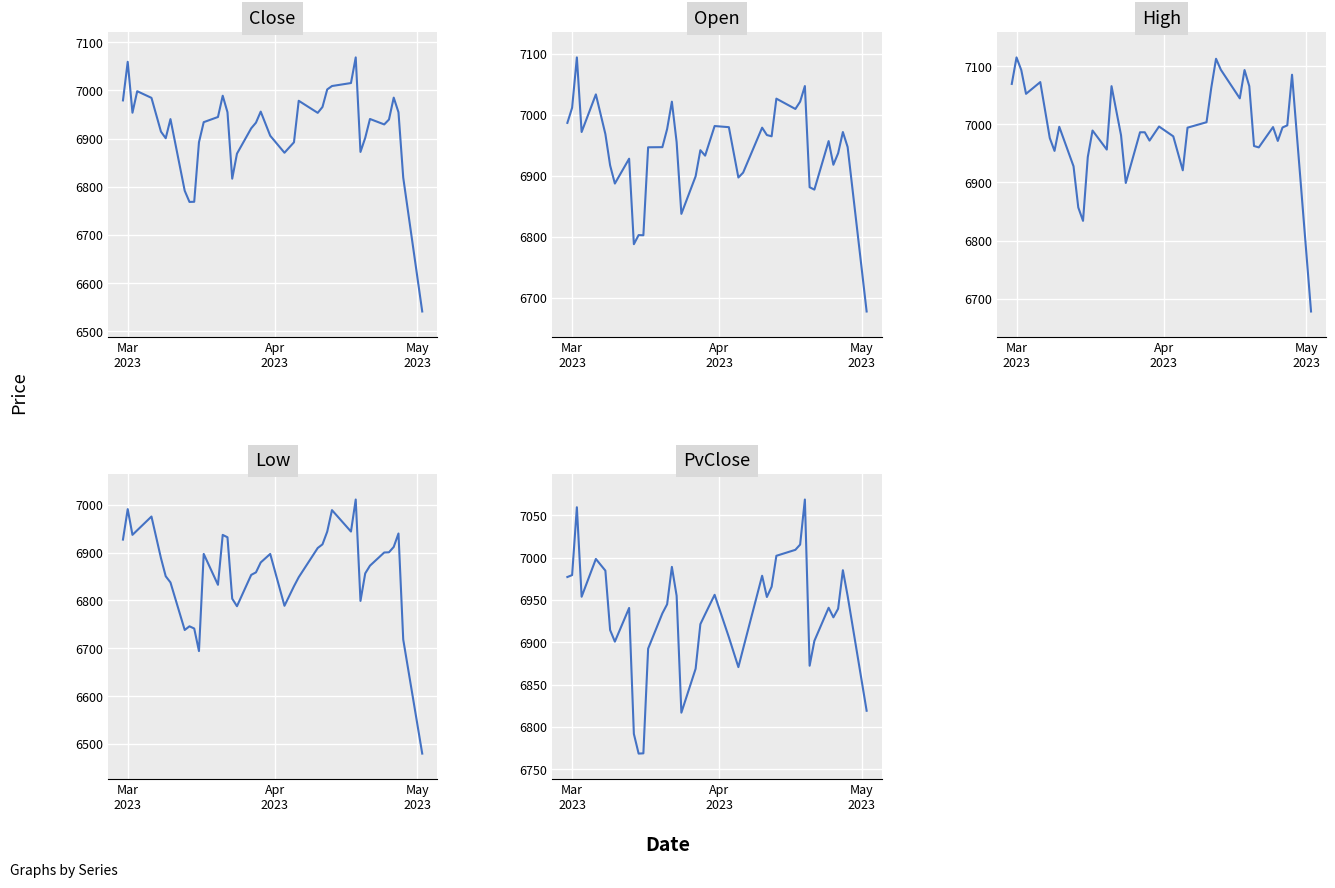

Which series has the largest total across all categories?

High